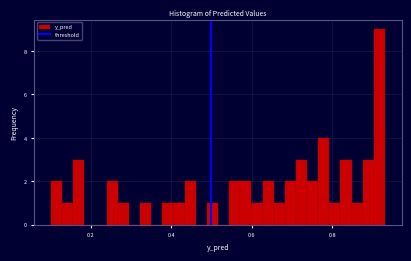

Read against the x-axis, roughly where is the centre of the tallest bar?

0.92